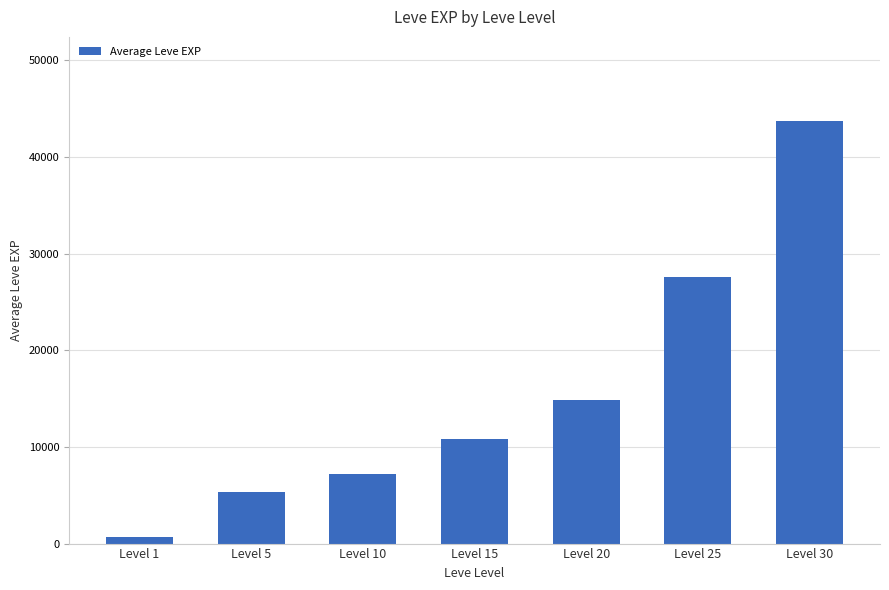

List the labels in order of value, smallest first.

Level 1, Level 5, Level 10, Level 15, Level 20, Level 25, Level 30